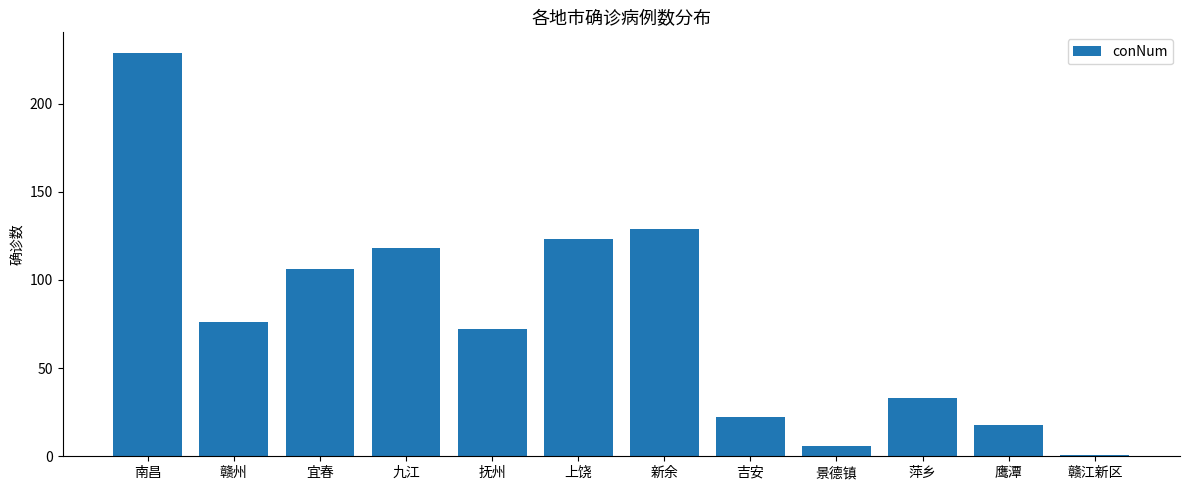

Reading left to right, what are all the values shown in this chart?

229	76	106	118	72	123	129	22	6	33	18	1